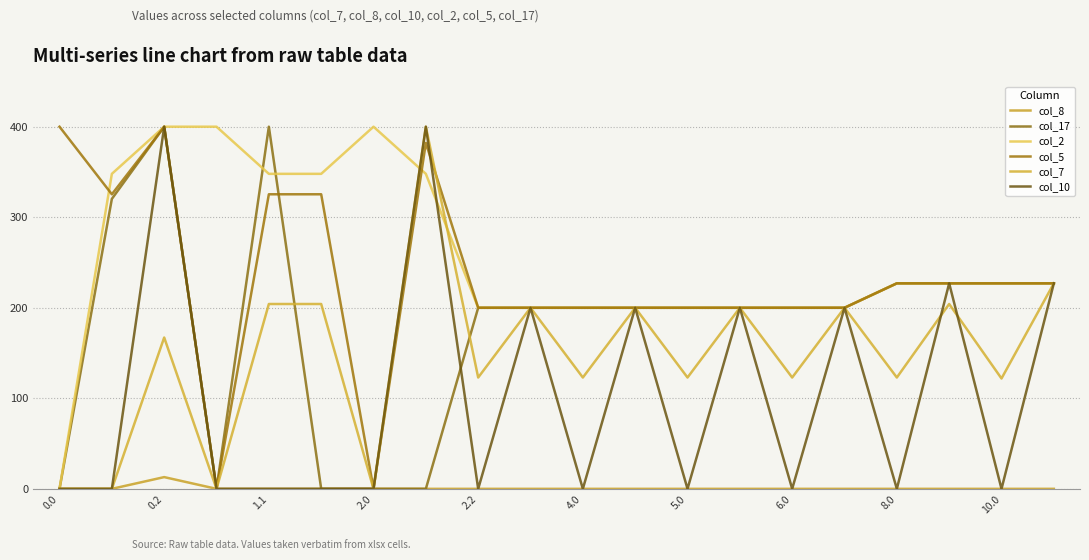

Does the chart have visible grid lines?

Yes